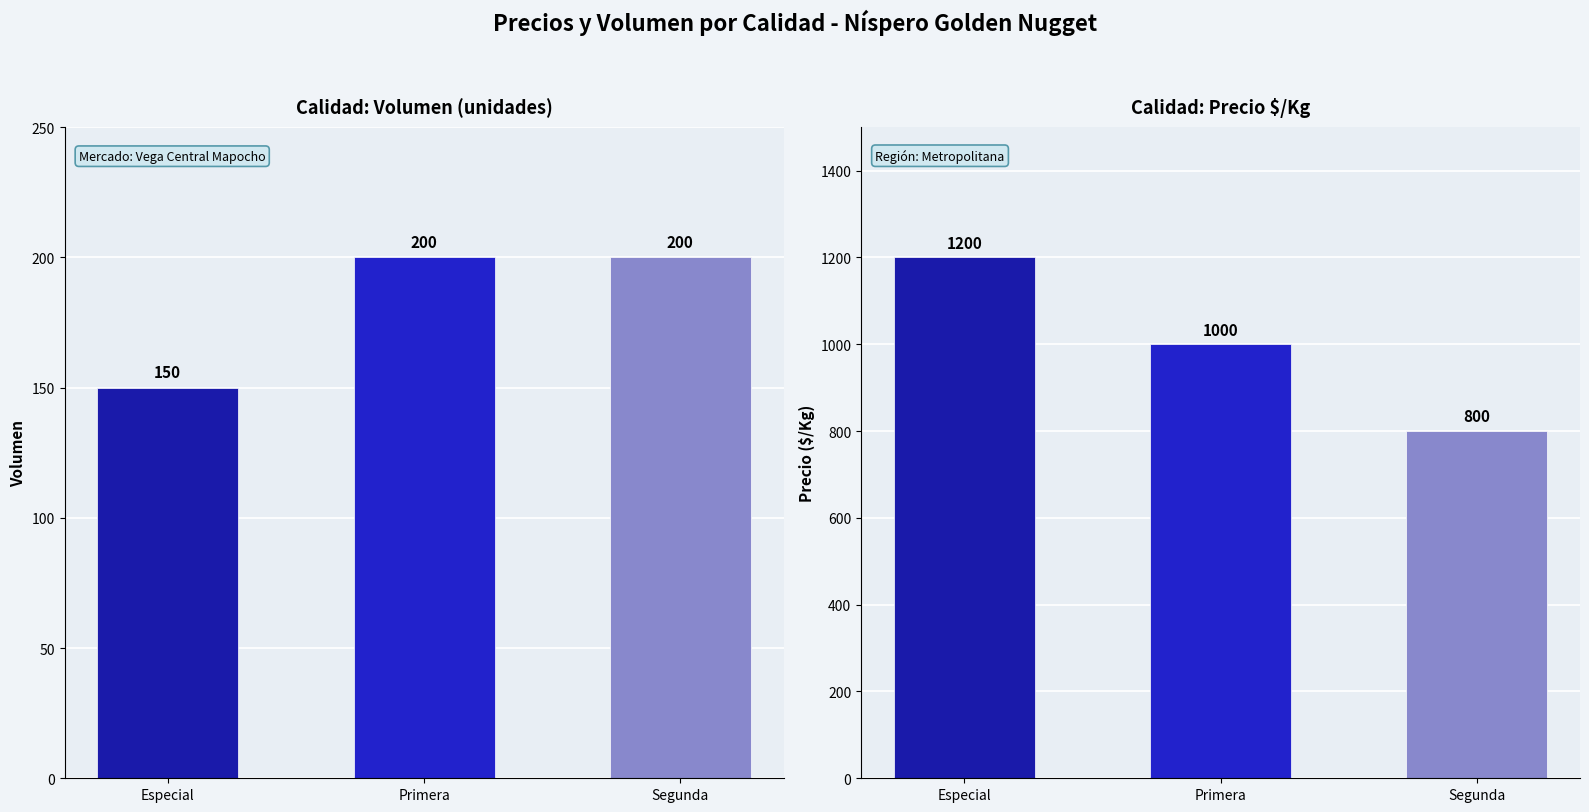

Reading left to right, list all the values displayed in this chart.

Volumen: Especial=150	Primera=200	Segunda=200
Precio $/Kg: Especial=1200	Primera=1000	Segunda=800